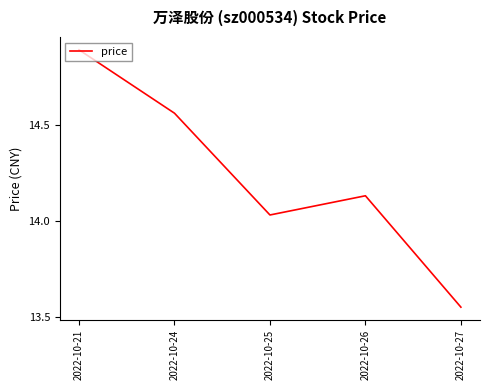

At which category does the data reach its first local valley?

2022-10-25